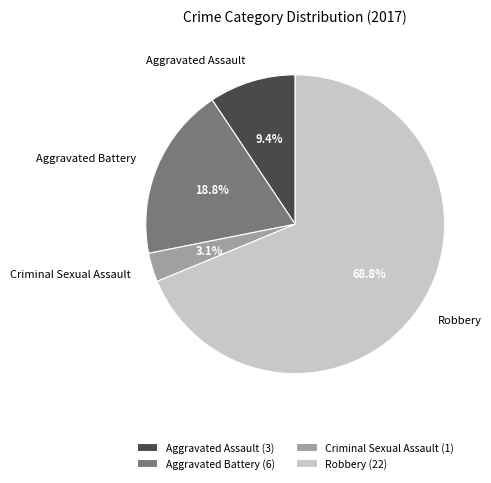

What is the total percentage of Aggravated Battery and Criminal Sexual Assault?

21.9%